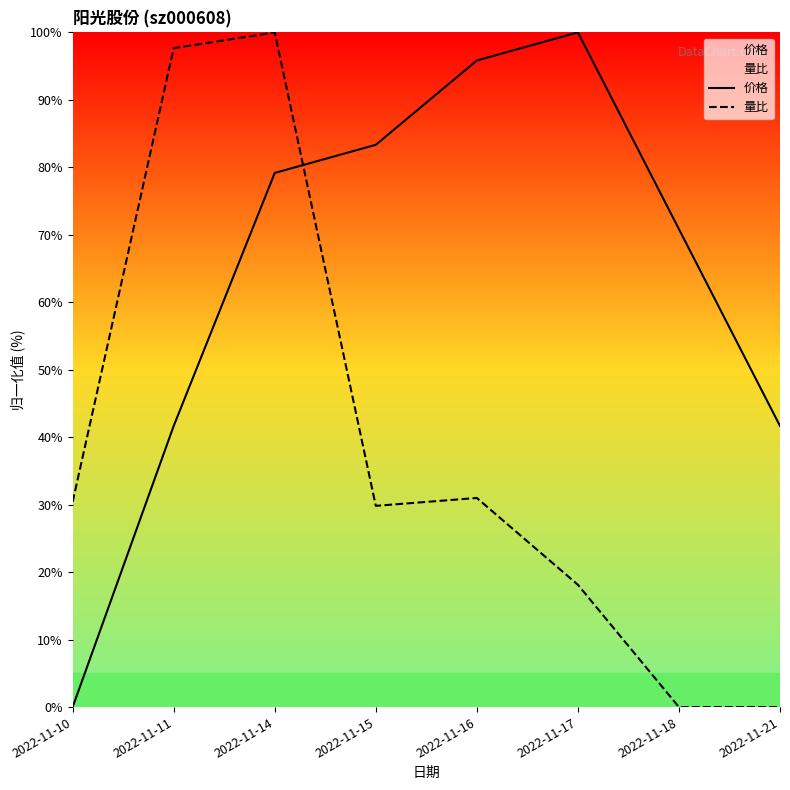

Which series changed the most between 2022-11-17 and 2022-11-18?

价格